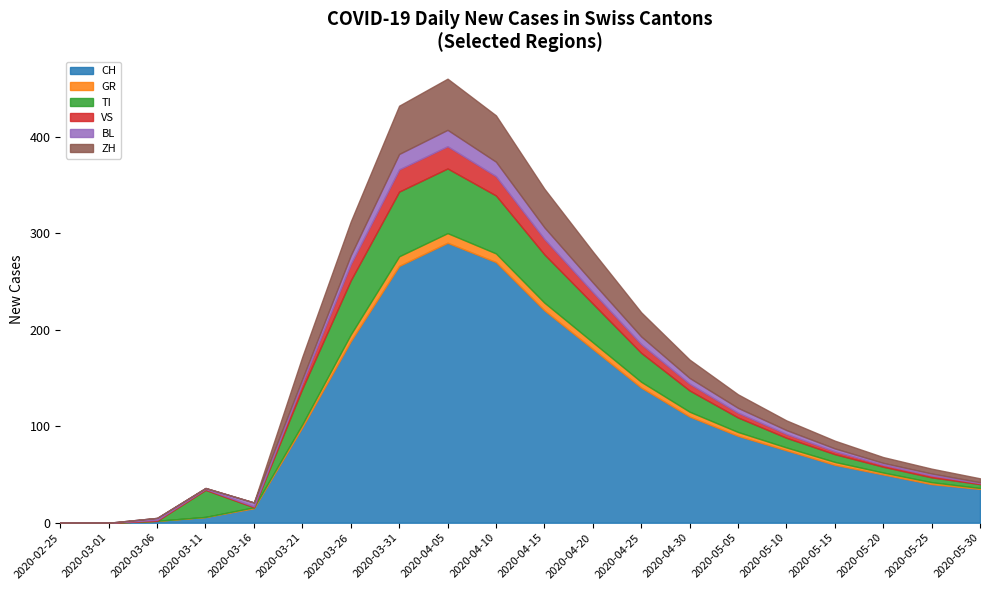

At how many categories does at least one series exceed 254?

3